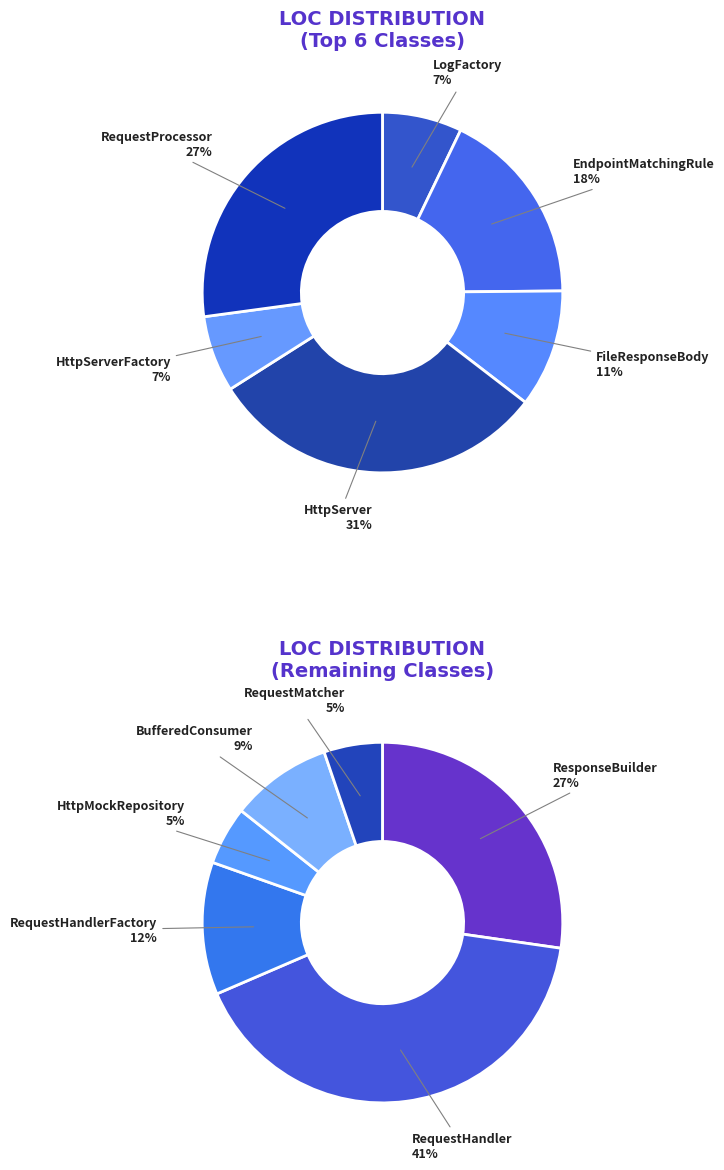

True or false: ResponseBuilder accounts for 21% of the total.

False